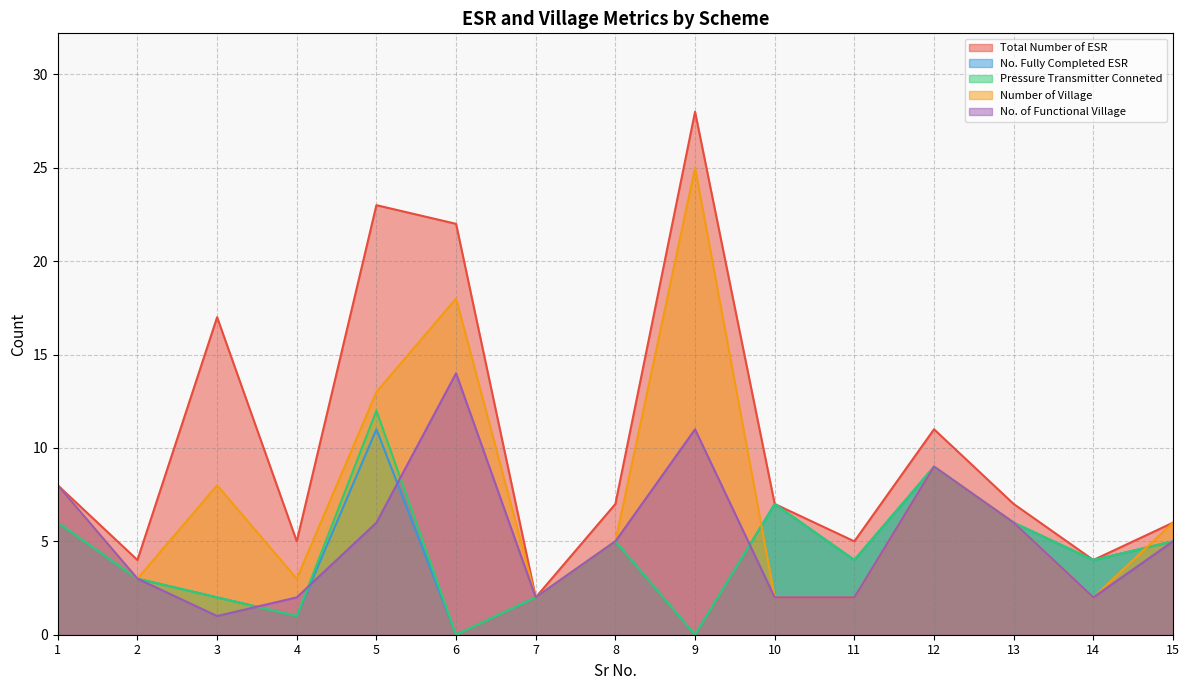

Where is the first local maximum for Total Number of ESR?

3